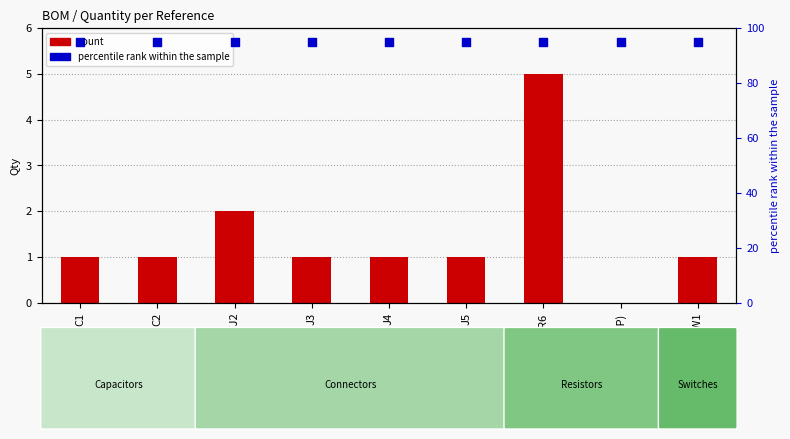

What are all the series names shown in the legend?

count, percentile rank within the sample